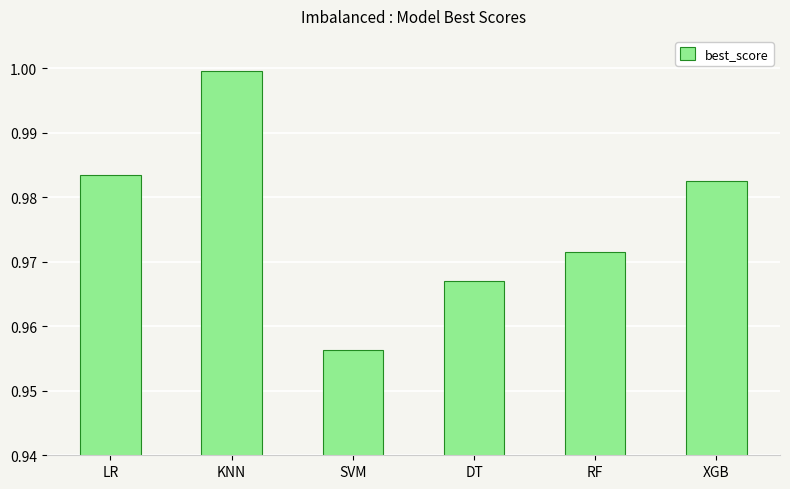

List the labels in order of value, smallest first.

SVM, DT, RF, XGB, LR, KNN